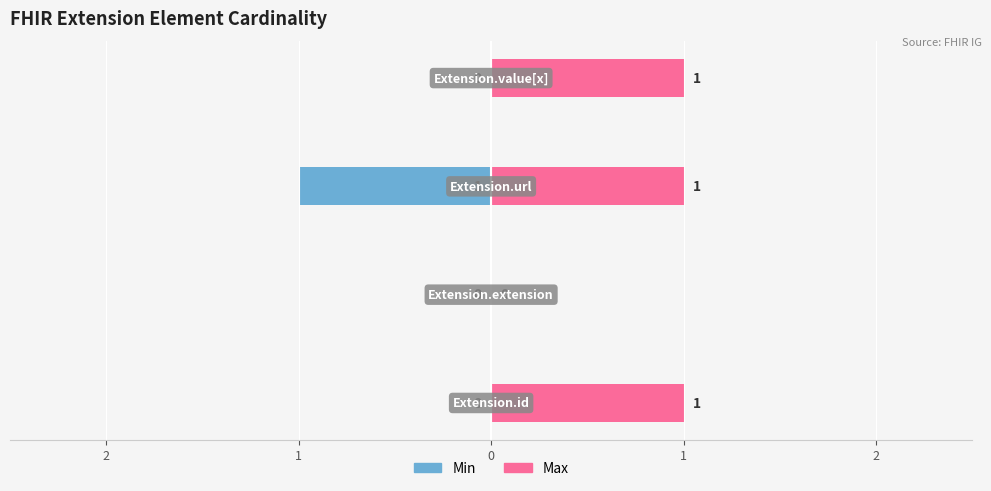

What is the sum of the Max values at 1 and 0?

2